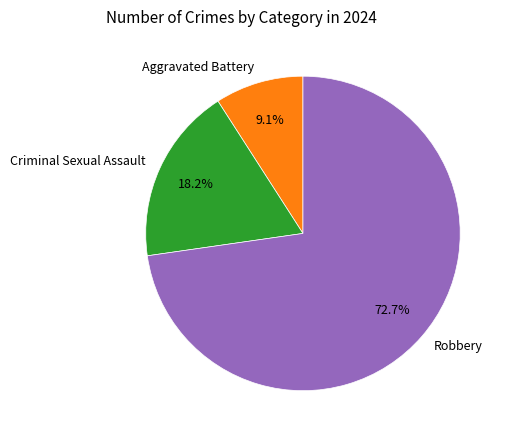

Which category has the biggest portion of the pie?

Robbery